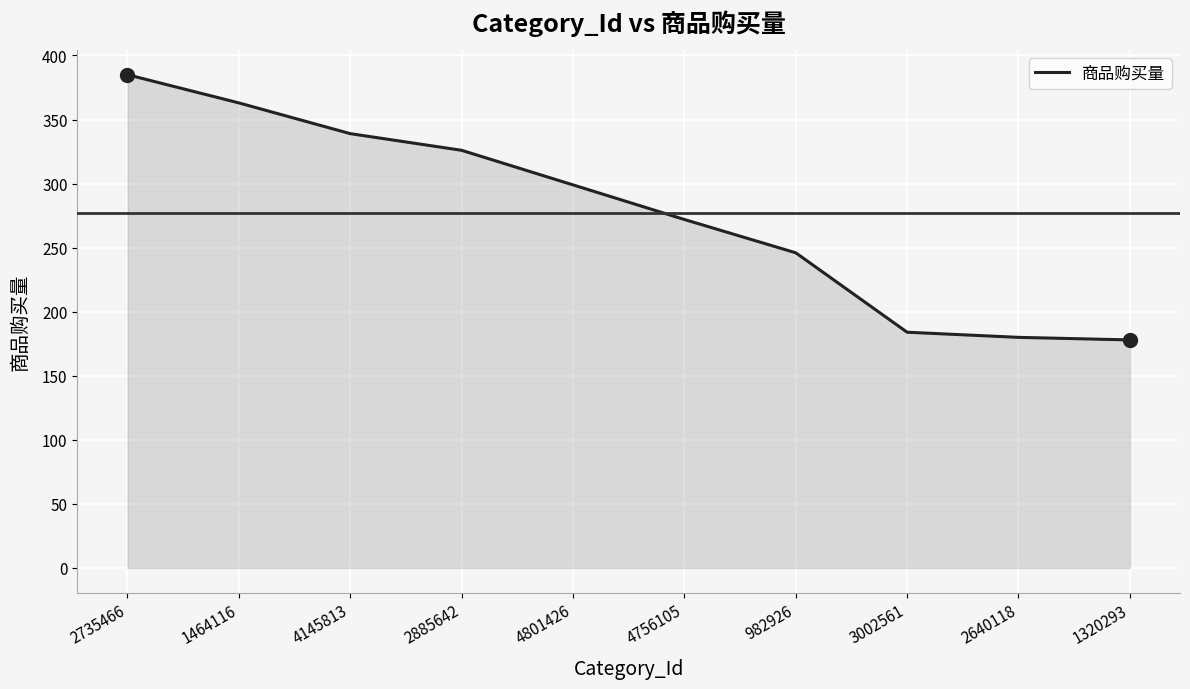

What is the difference between the values at 4145813 and 1320293?

161